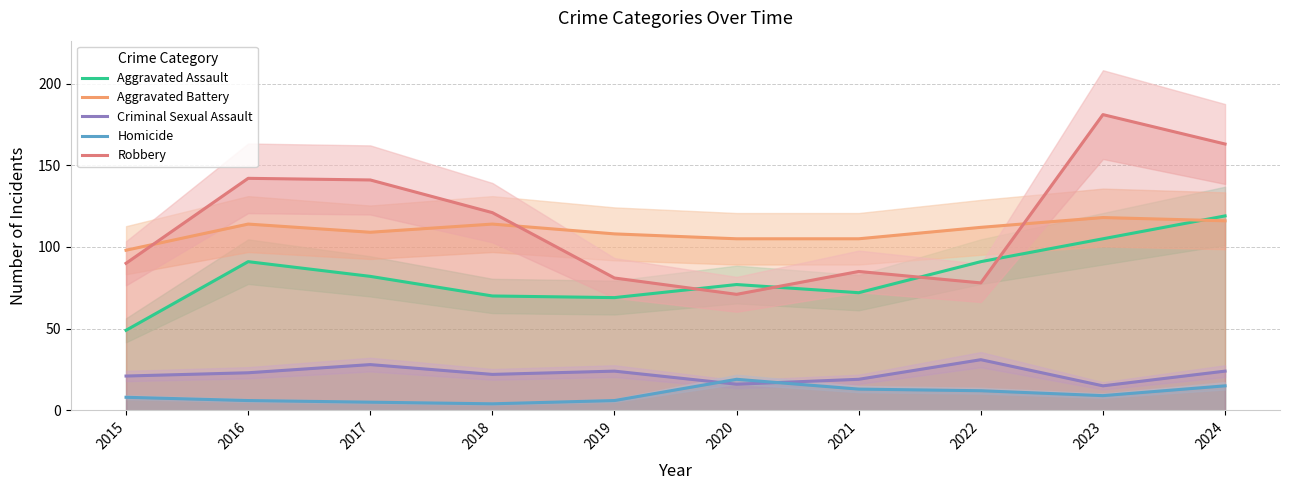

What is the difference between the Robbery values at 2015 and 2023?

91